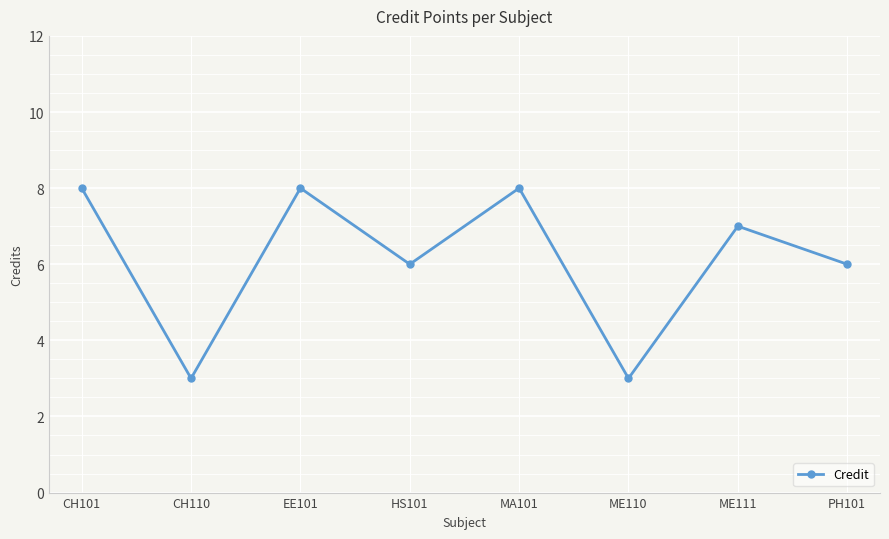

What is the difference between the values at ME110 and ME111?

4